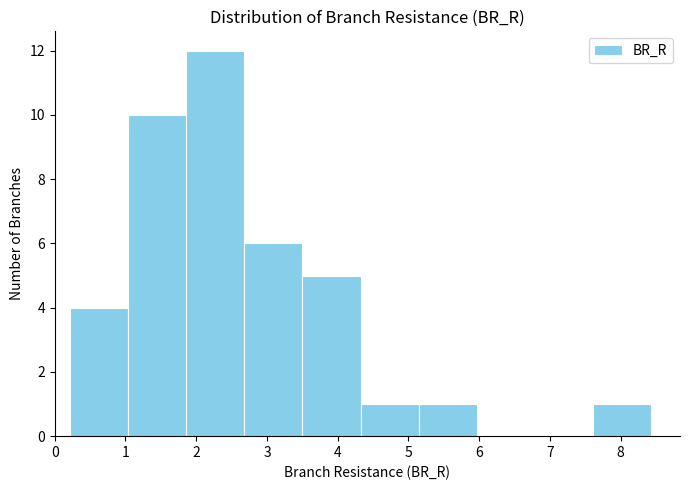

Reading left to right, list every bar in this chart as the range it spans on the x-axis followed by its height. Neither the bar edges nor the heights are printed on the chart, so give them approximately, as read against the axes.

0.2 to 1.0: 4
1.0 to 1.9: 10
1.9 to 2.7: 12
2.7 to 3.5: 6
3.5 to 4.3: 5
4.3 to 5.1: 1
5.1 to 6.0: 1
6.0 to 6.8: 0
6.8 to 7.6: 0
7.6 to 8.4: 1